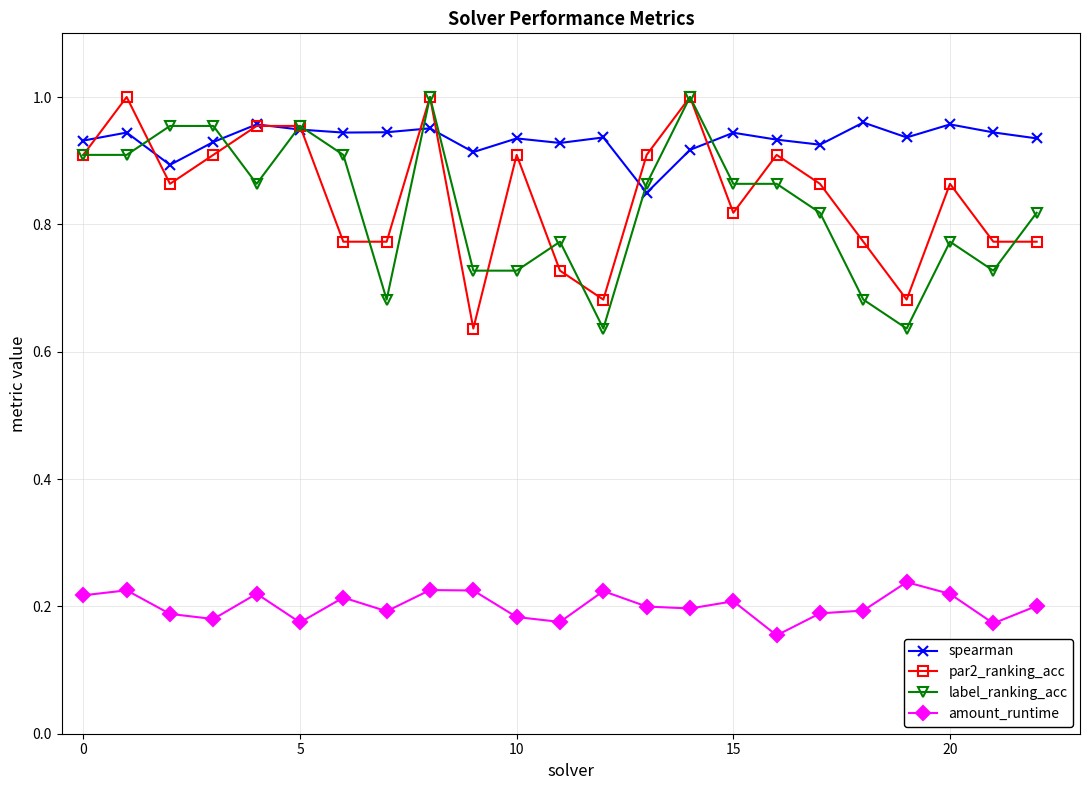

True or false: label_ranking_acc and amount_runtime intersect in this chart.

False